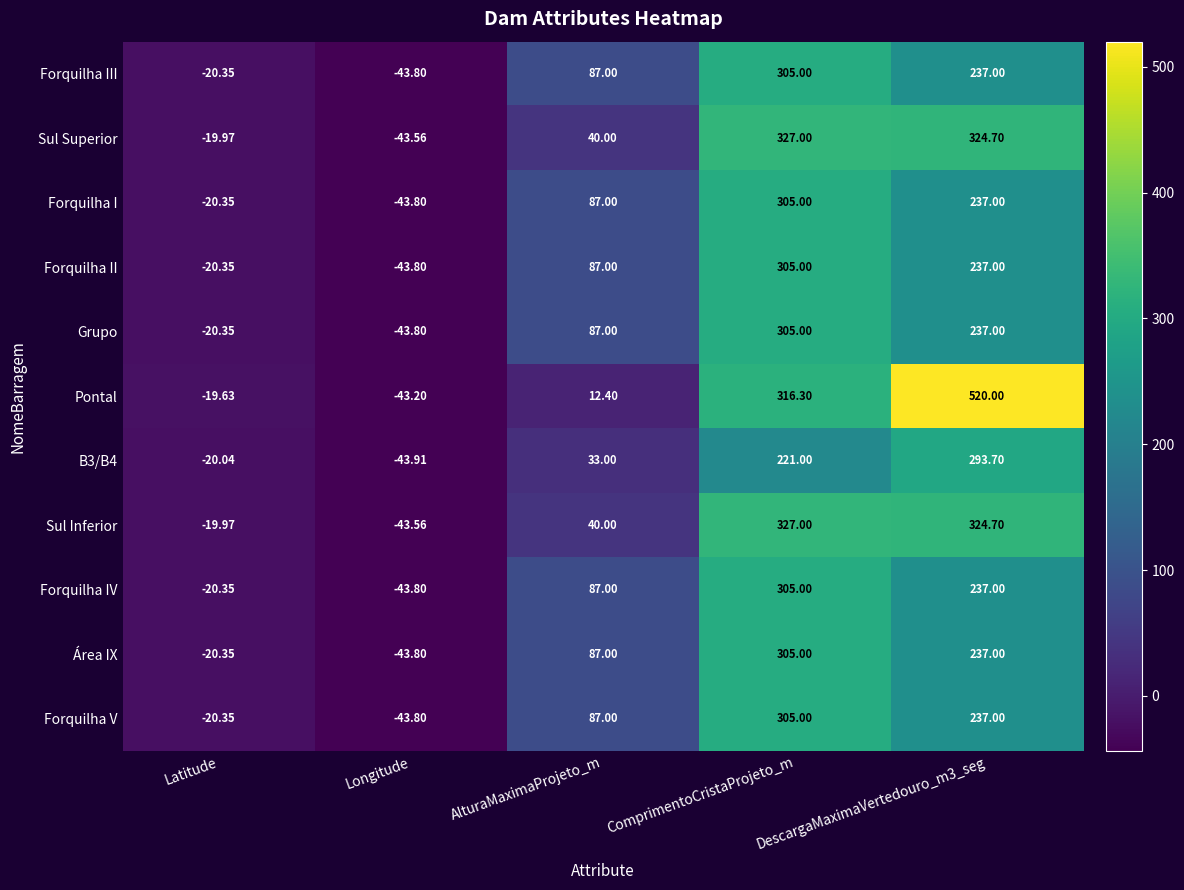

Between Latitude and DescargaMaximaVertedouro_m3_seg, which series saw the biggest shift?

Pontal